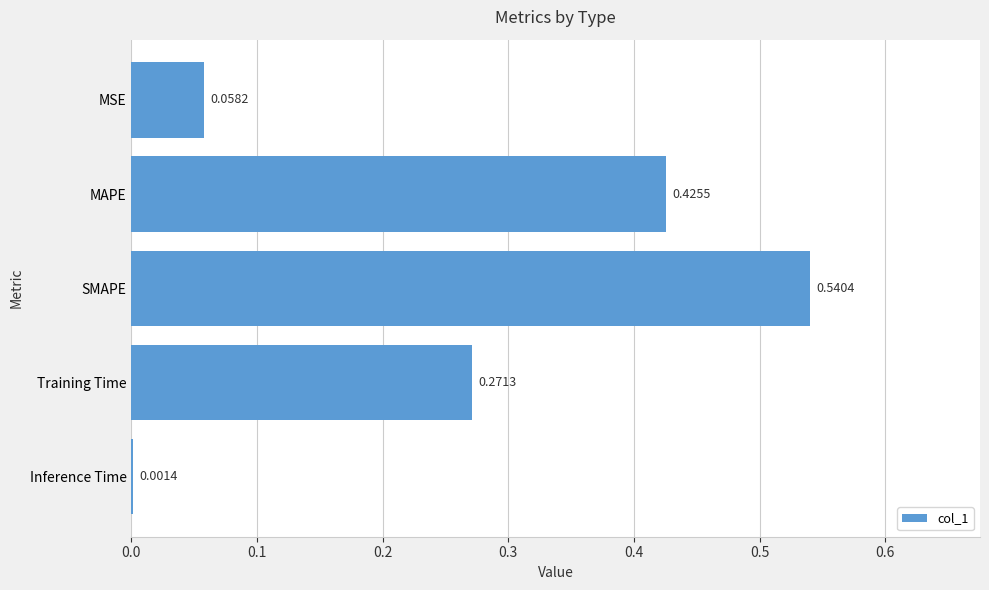

Which has a higher value, MAPE or Training Time?

MAPE